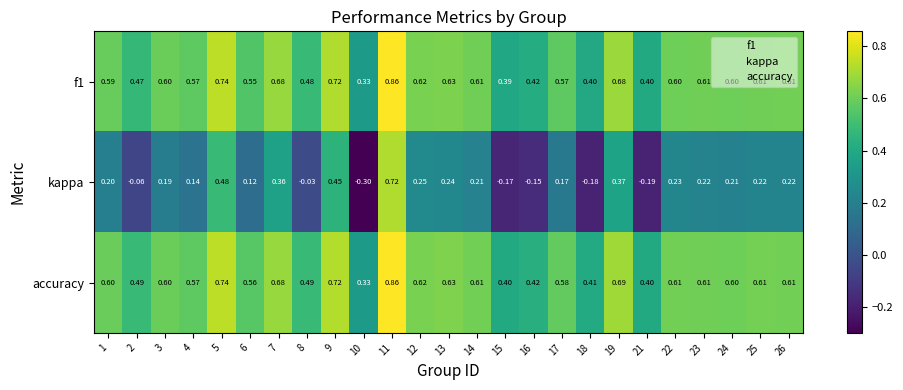

Which series has the largest total across all categories?

accuracy